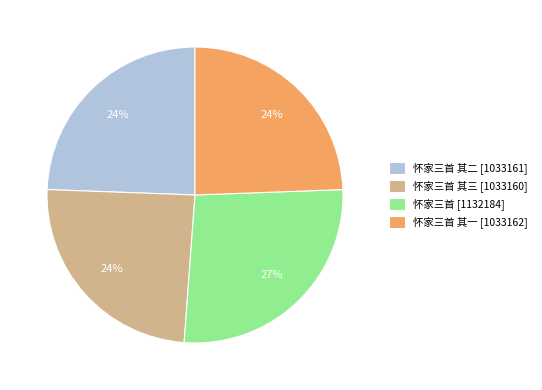

True or false: 怀家三首 其一 [1033162] accounts for 24% of the total.

True